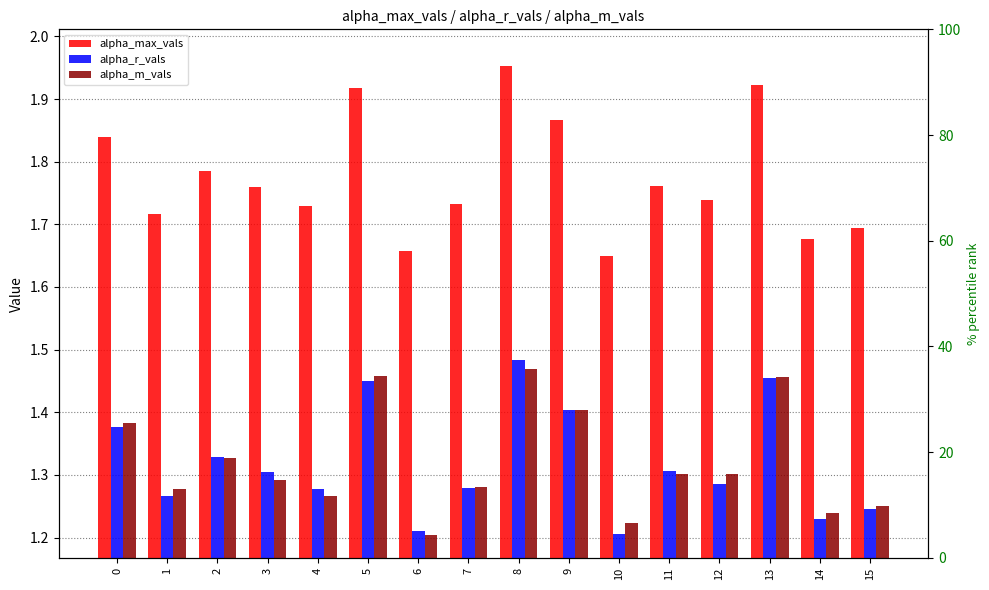

Which series has the largest total across all categories?

alpha_max_vals